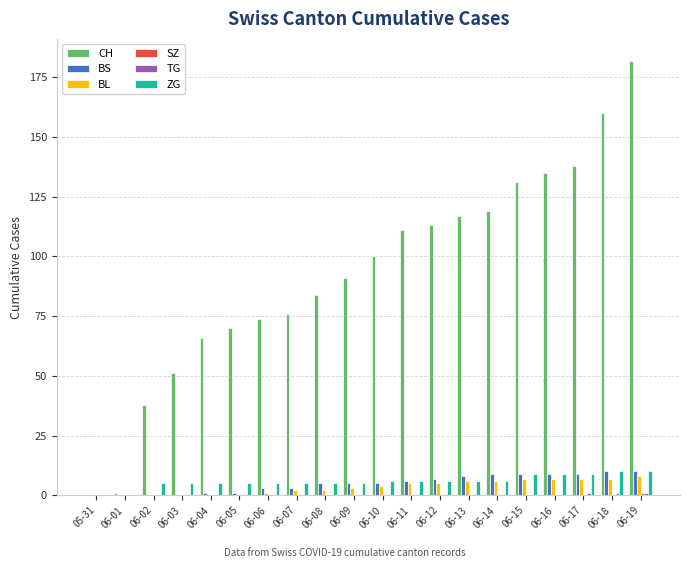

The value of ZG at 06-17 is 9. True or false?

True